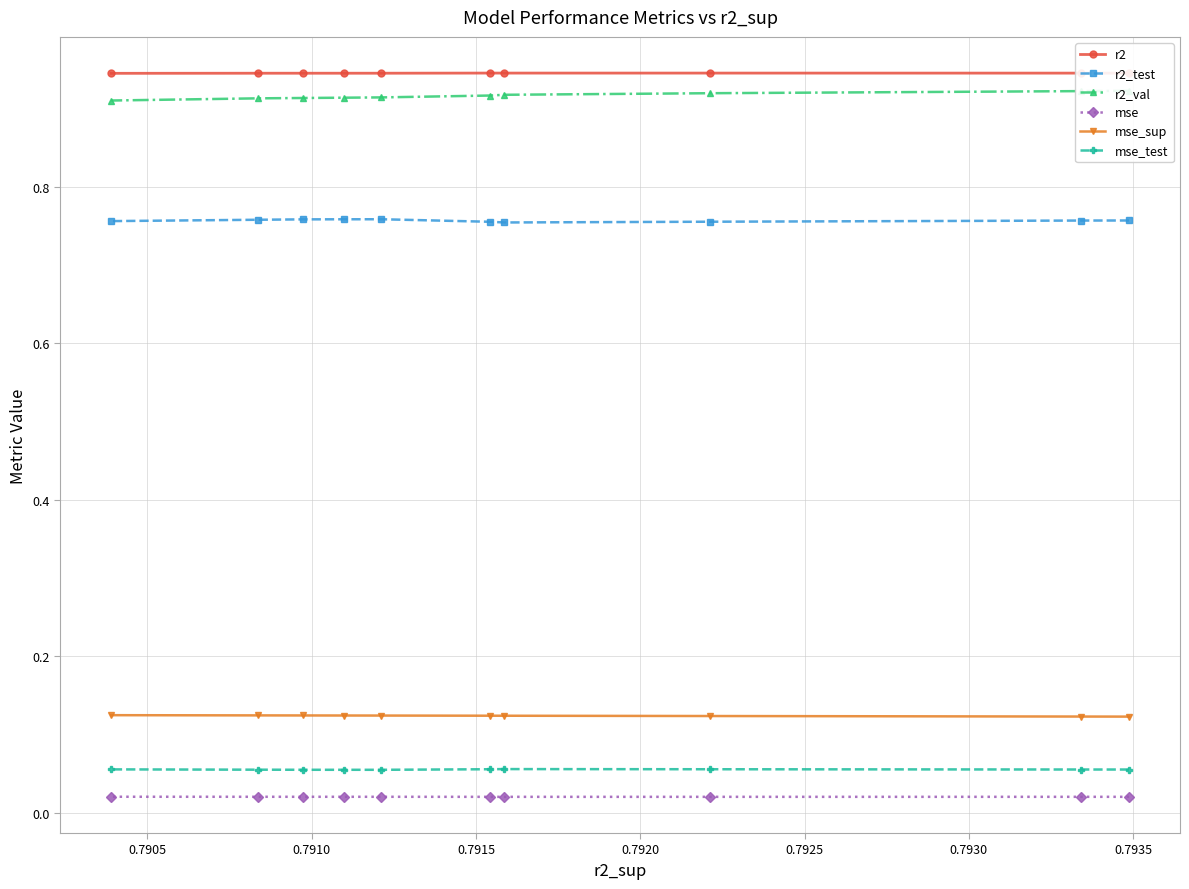

True or false: r2_val and r2_test intersect in this chart.

False